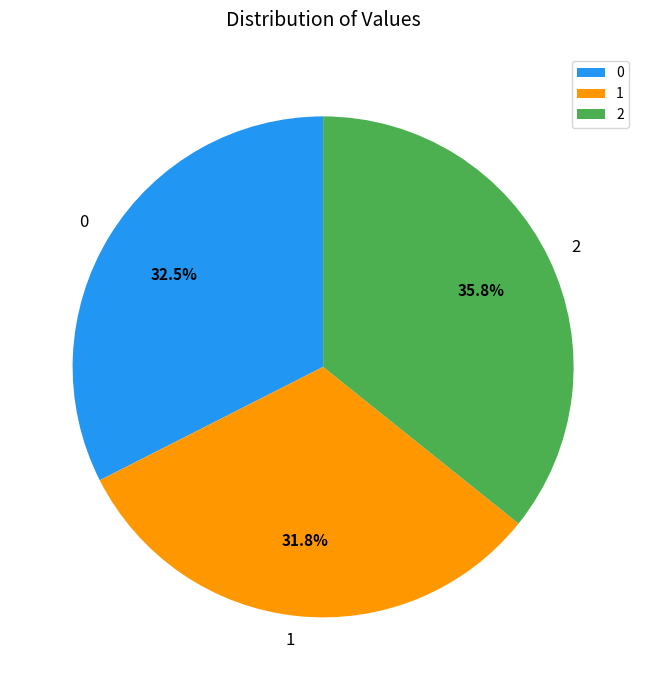

Rank the categories by value from highest to lowest.

2, 0, 1